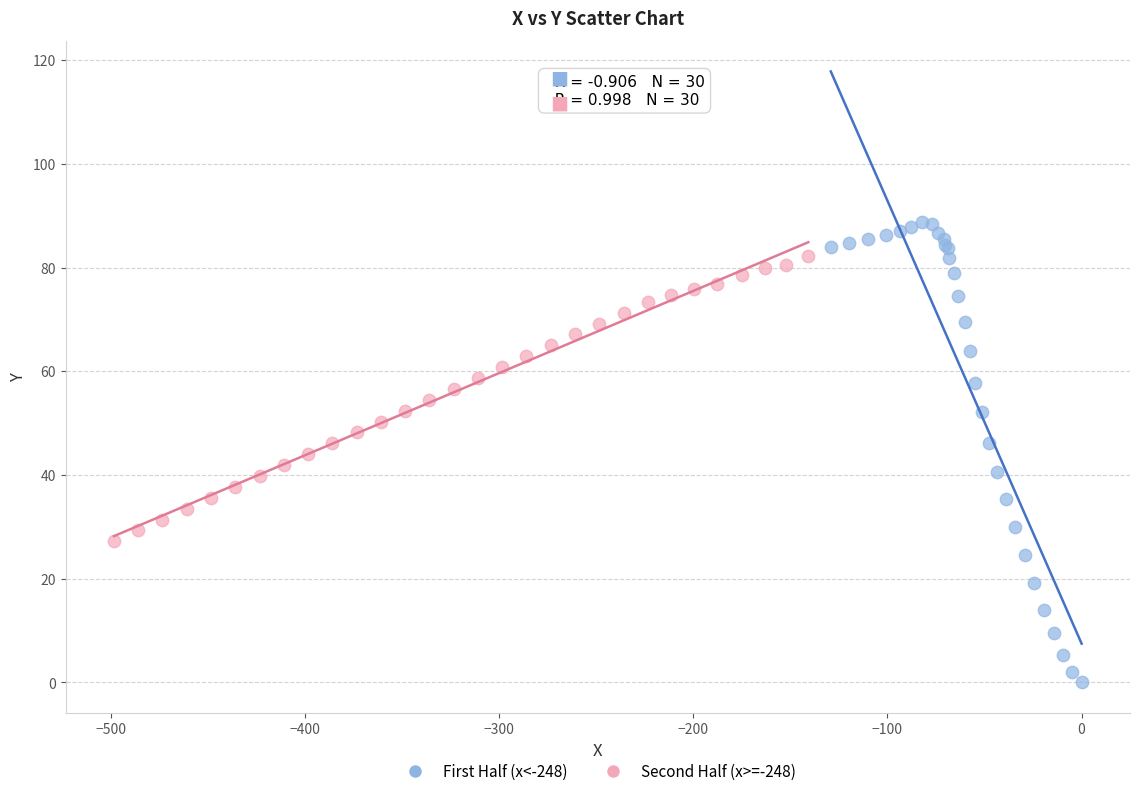

Which series contains the highest Y value?

First Half (x<-248)